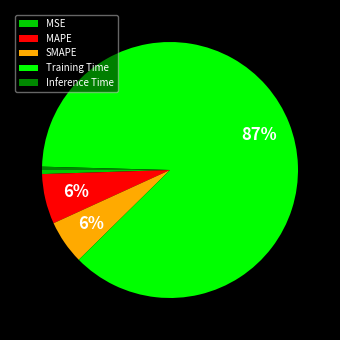

Is Training Time the majority of the pie?

Yes